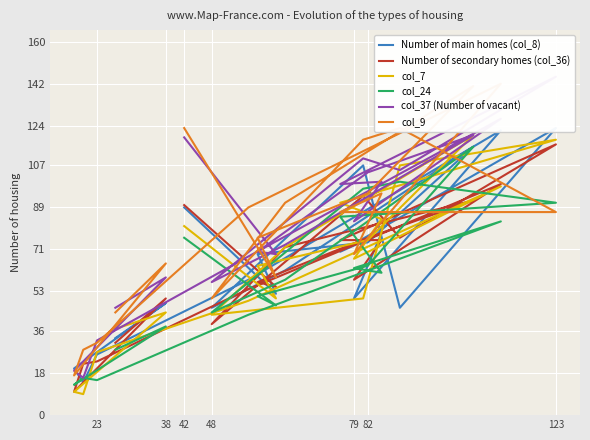

The value of col_24 at 123 is 27. True or false?

False